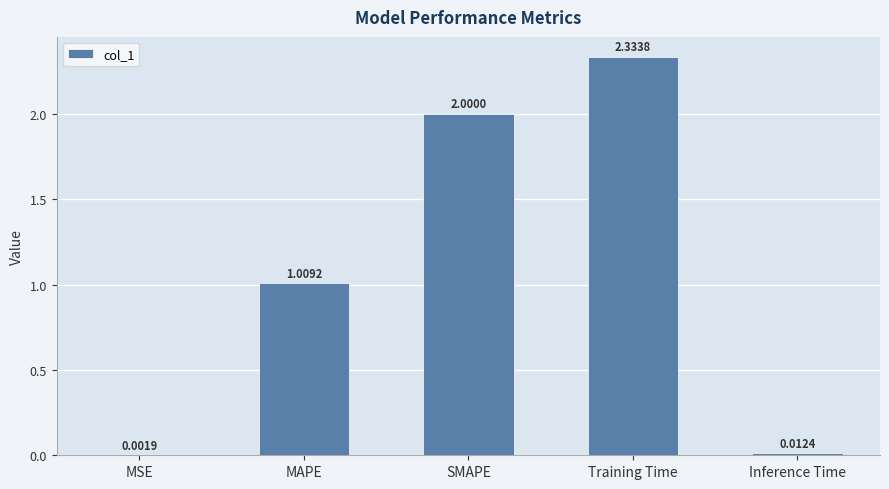

At which category does the chart reach its peak across all series?

Training Time